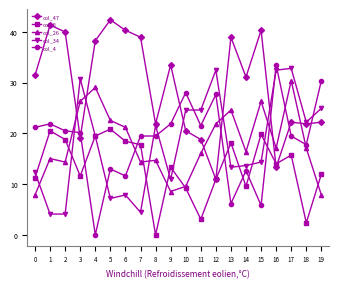

In col_8, how many points are lower than both neighbors (excluding endpoints)?

6